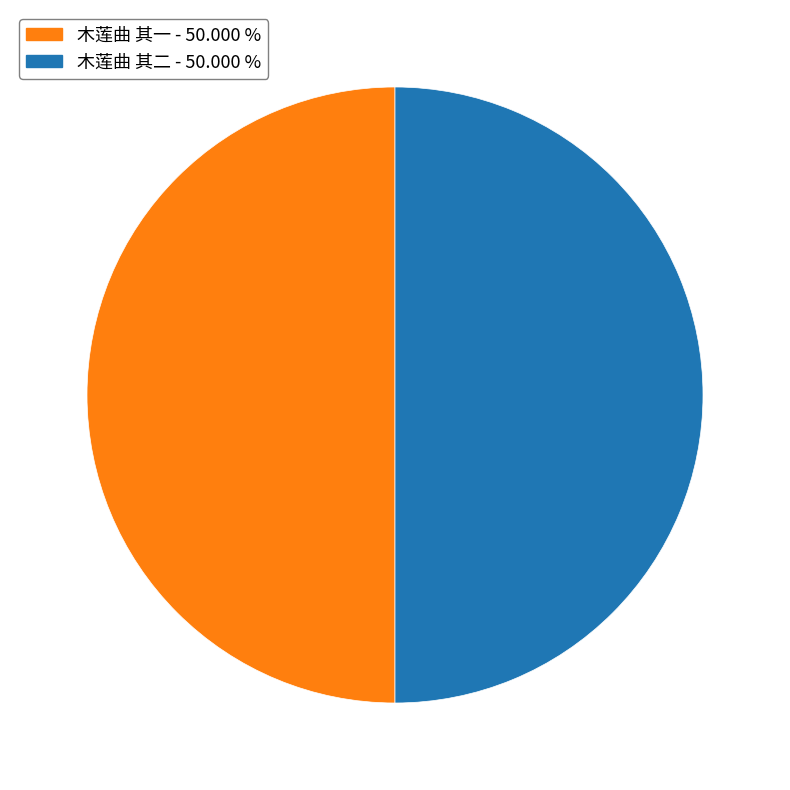

Approximately how many times larger is the value at 木莲曲 其二 compared to 木莲曲 其一?

1.0